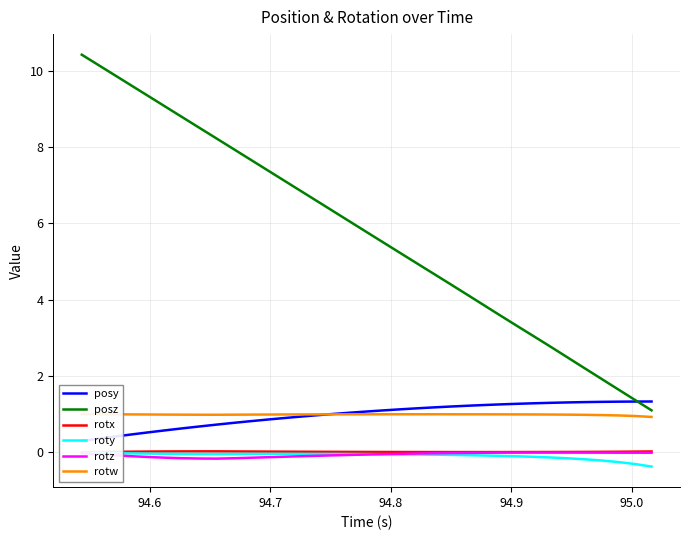

What is the lowest value of the posz series?

1.1